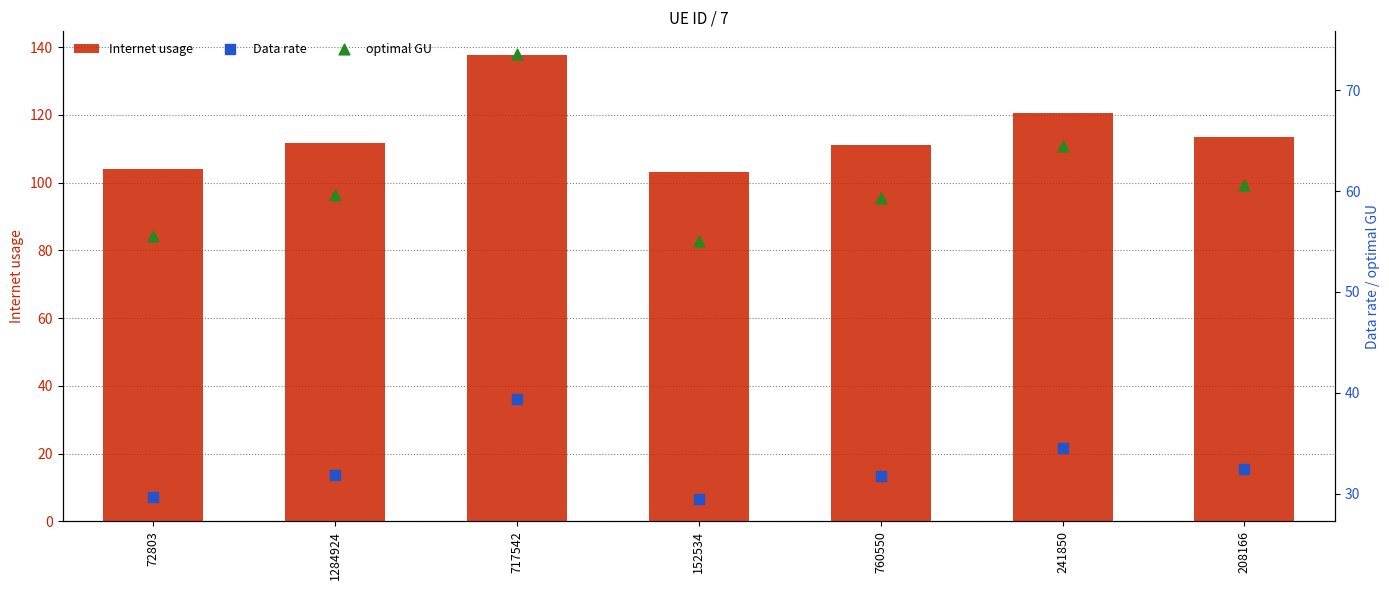

What is the total value across all series at 717542?

250.7